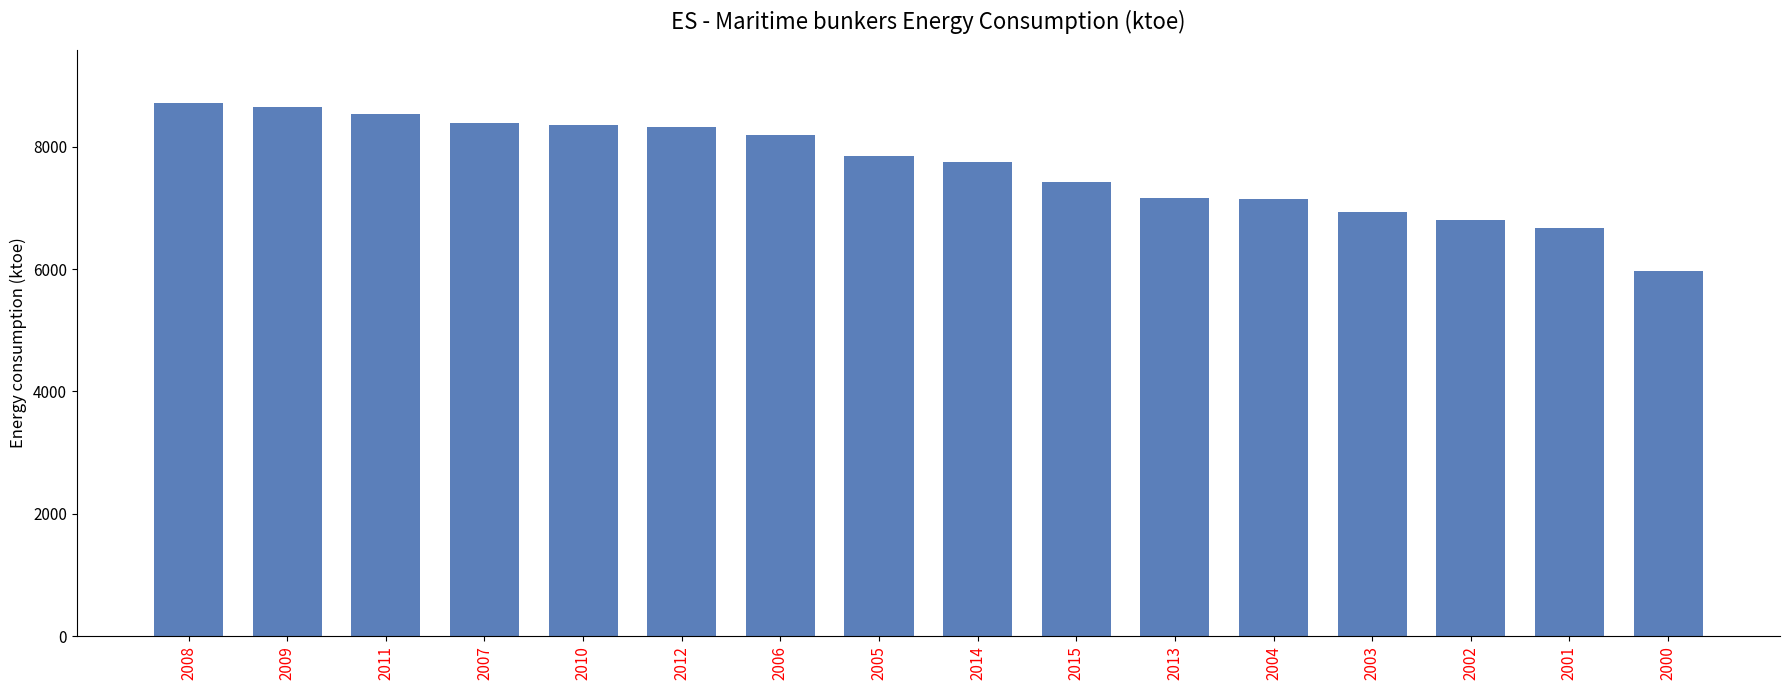

What is the sum of the values at 2012 and 2014?

16068.8